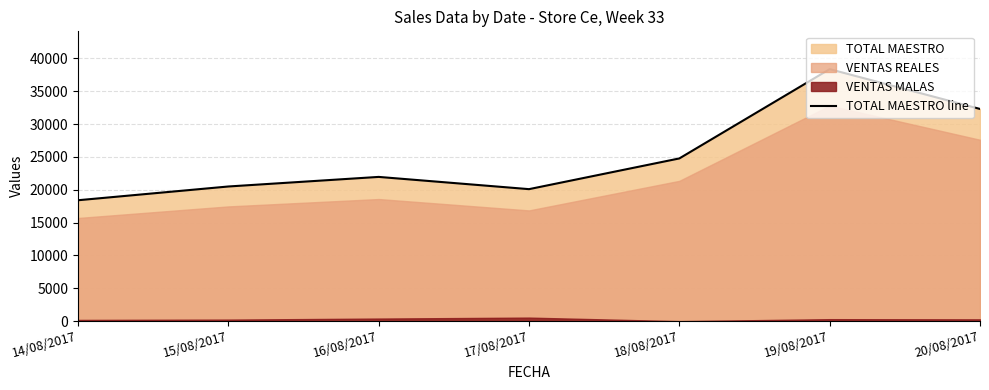

What position from the right is 16/08/2017?

5